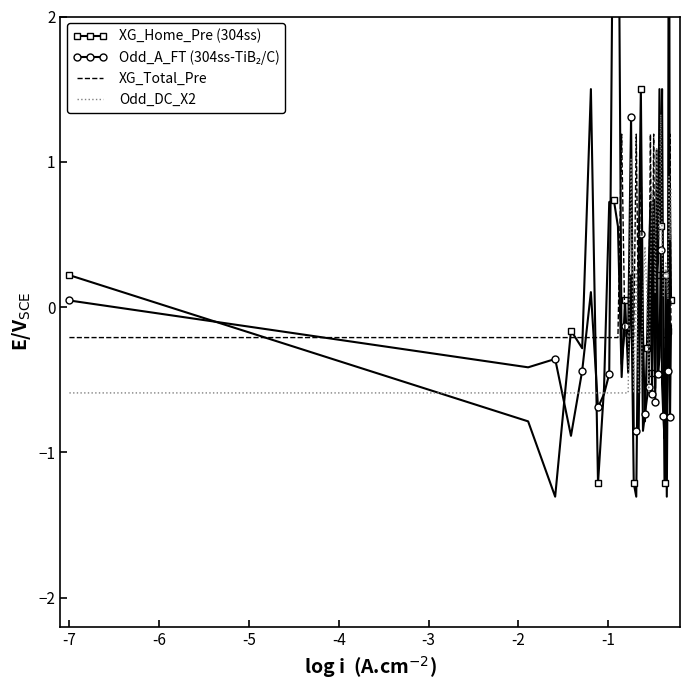

How many negative values does the XG_Home_Pre (304ss) series have?

20